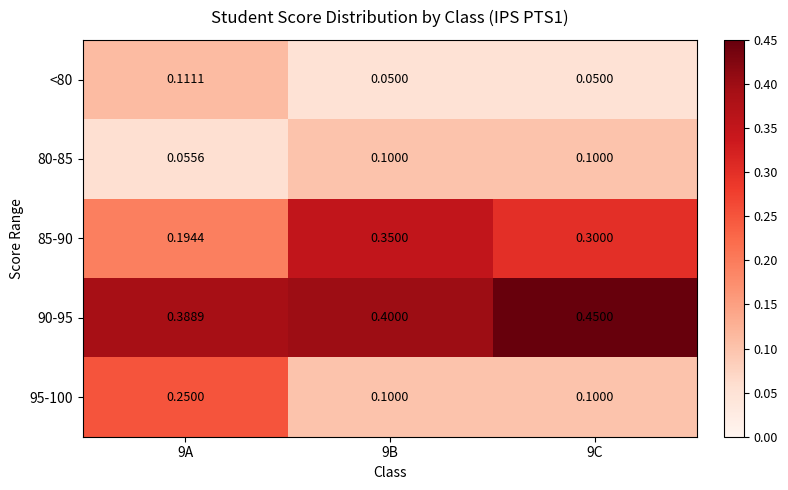

At how many categories does at least one series exceed 0?

3